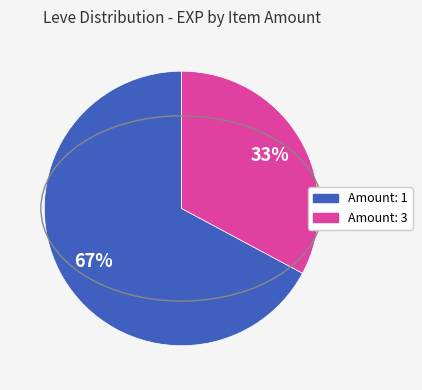

Is there any slice that represents more than half of the pie?

Yes